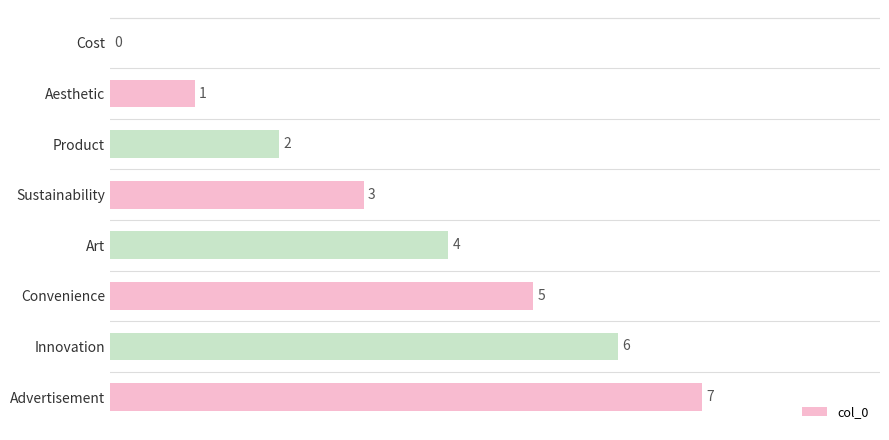

How many categories are shown in the chart?

8